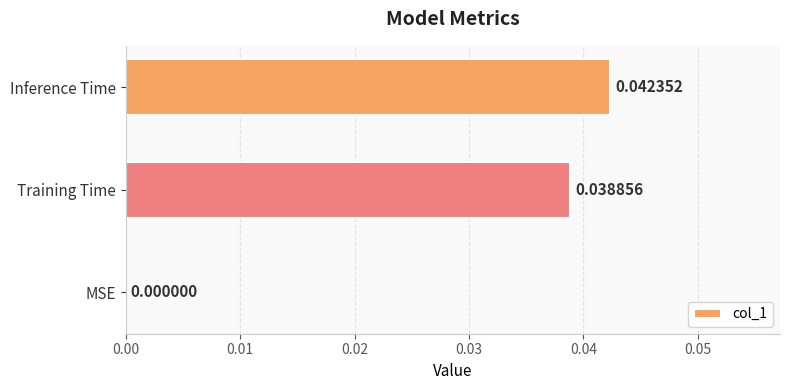

Where is the data nearest to the value 0?

MSE